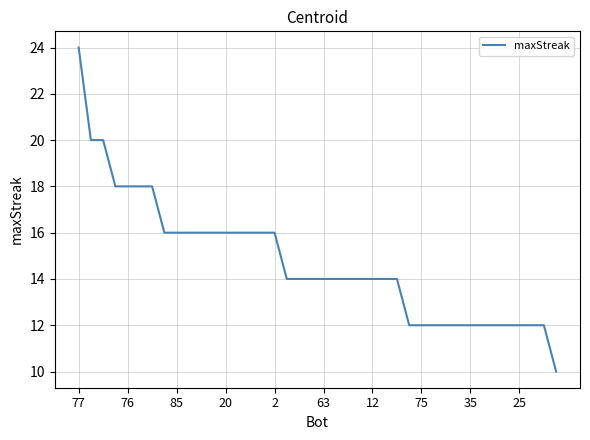

What is the greatest value displayed?

24